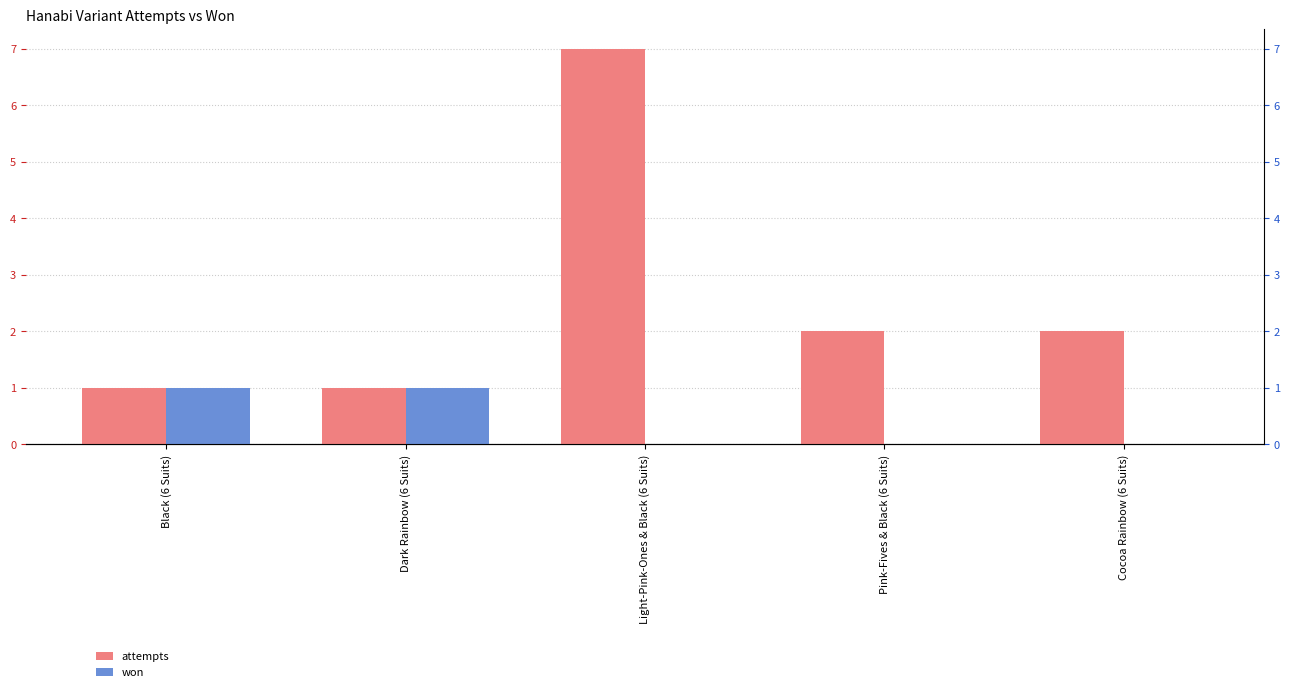

What is the sum of the attempts values at Pink-Fives & Black (6 Suits) and Cocoa Rainbow (6 Suits)?

4